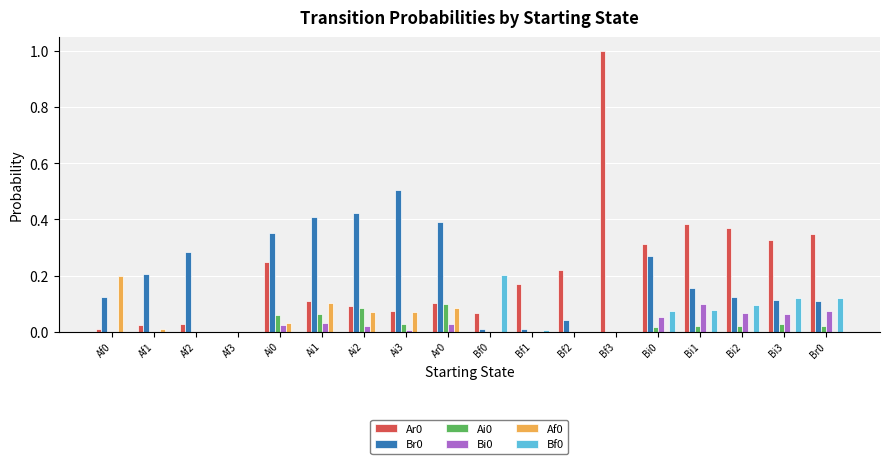

At which label does Bi0 reach its peak?

Bi1